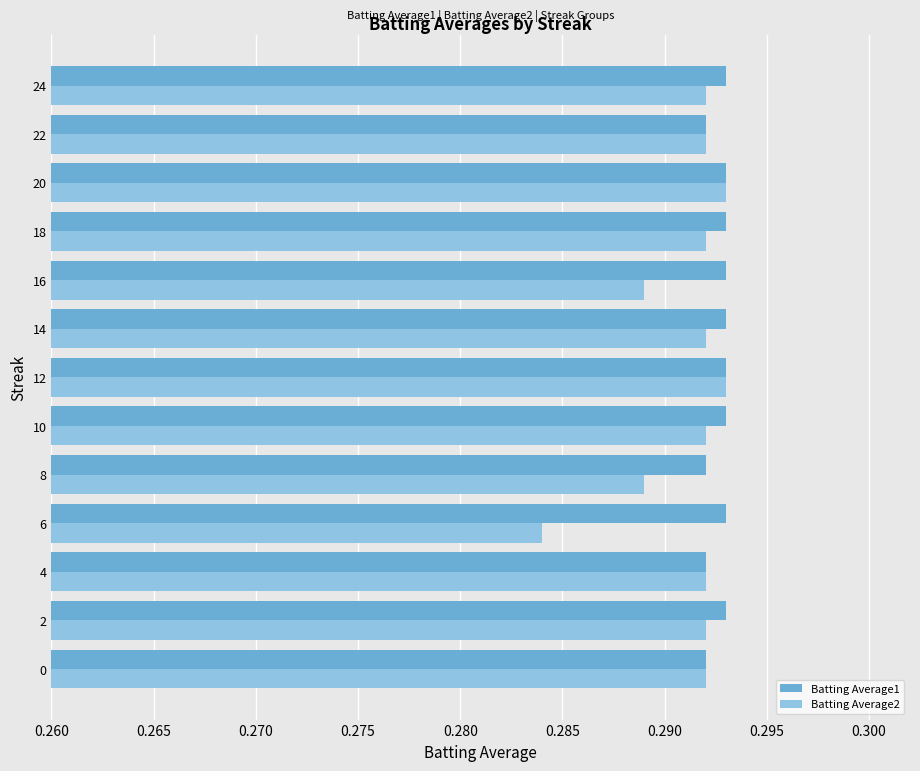

The value of Batting Average1 at 10 is 0.5. True or false?

False